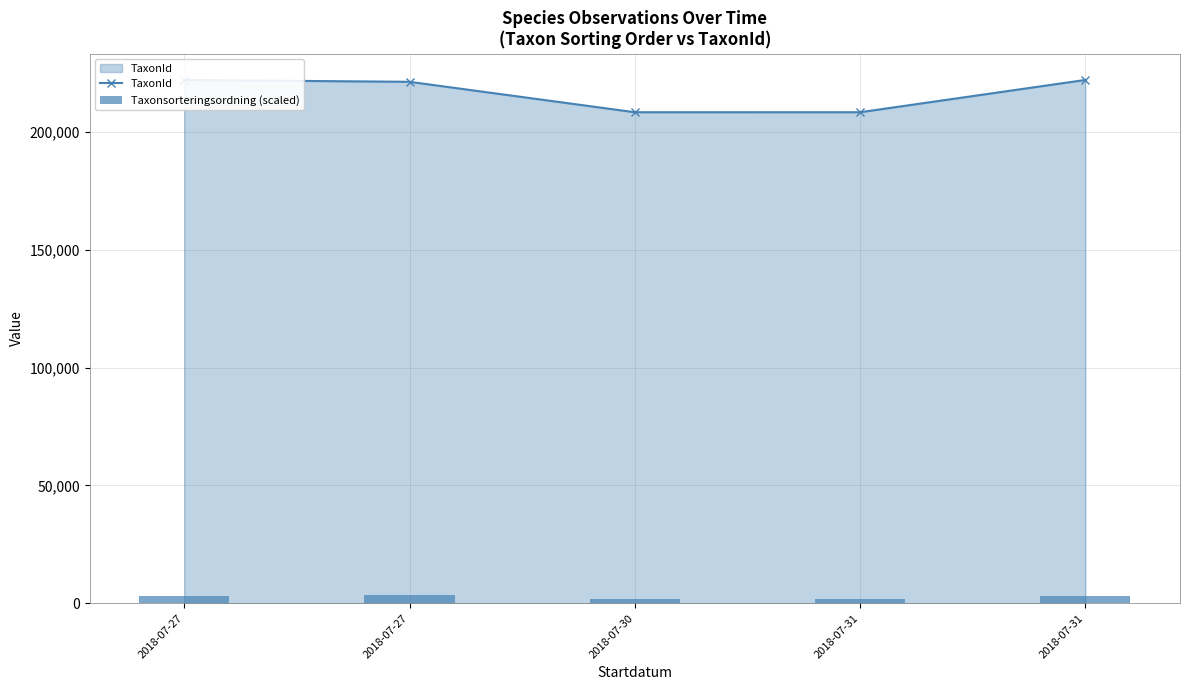

True or false: TaxonId has a value of 221945.0 at 2018-07-31.

True